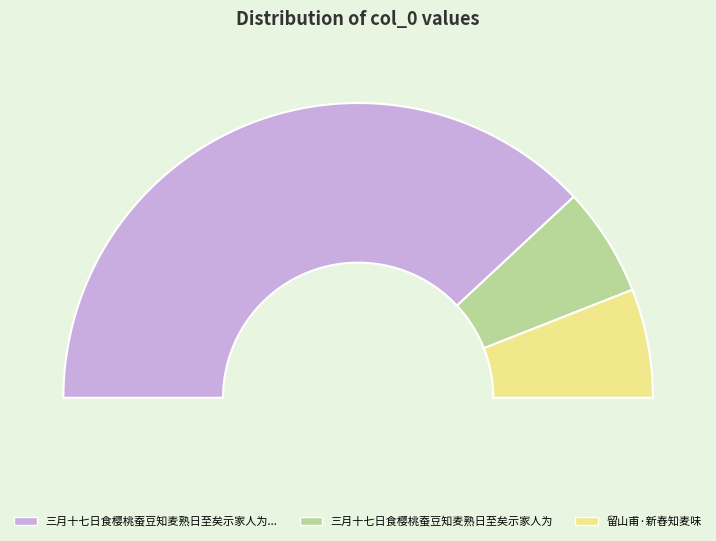

What percentage do 留山甫·新舂知麦味 and 三月十七日食樱桃蚕豆知麦熟日至矣示家人为我进一杯也 together represent?

88.1%